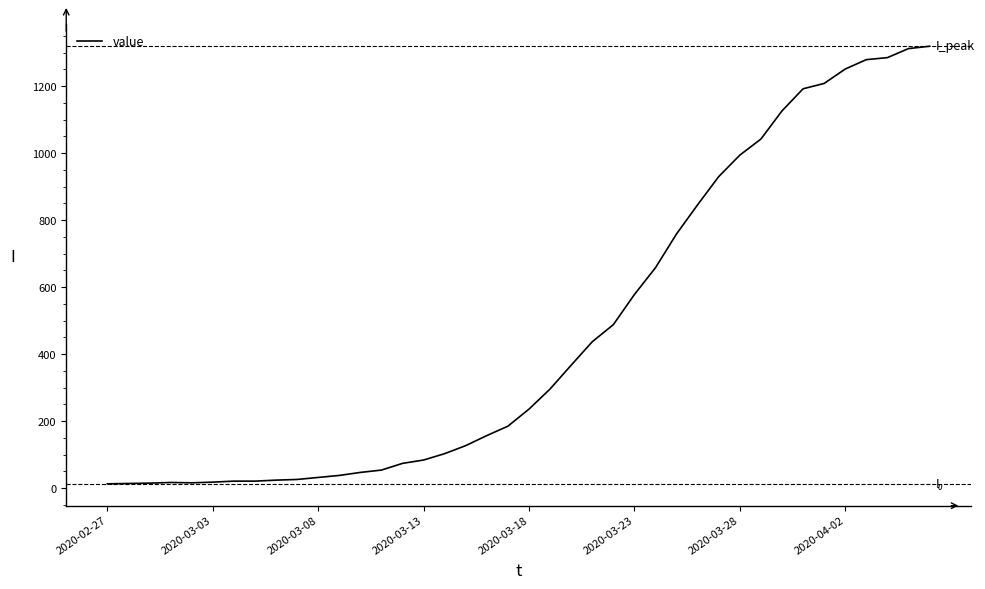

What is the greatest value displayed?

1319